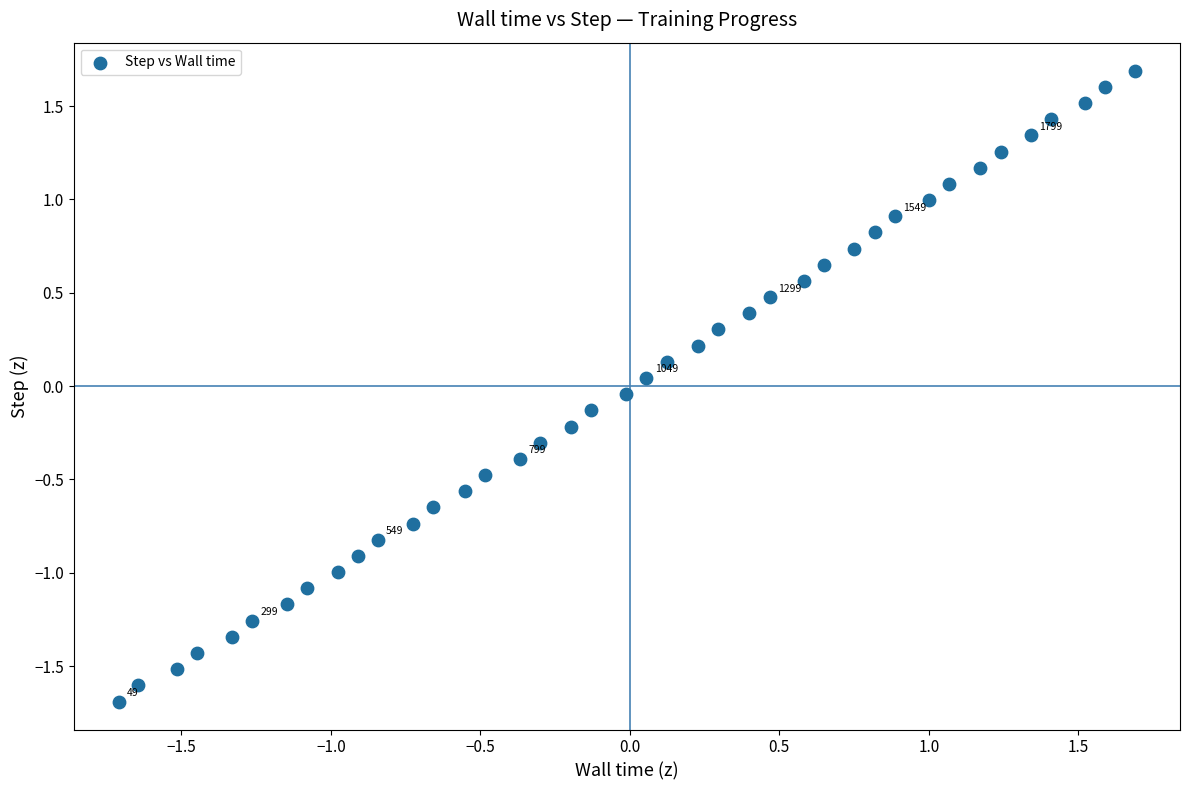

What is the range of X values (max minus min)?

3.4